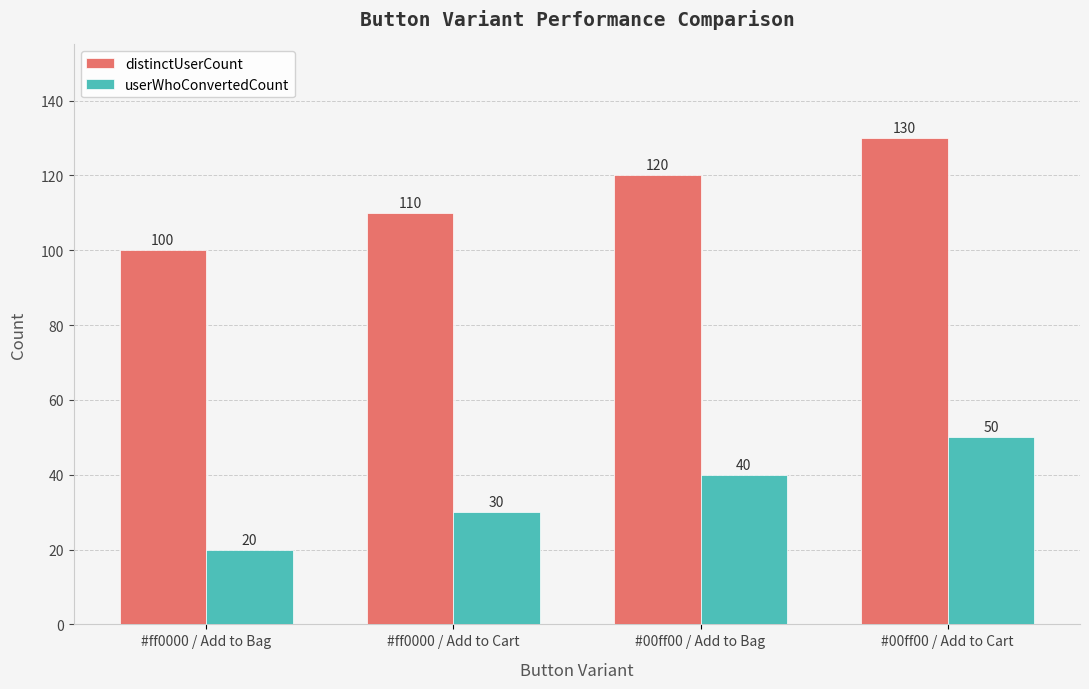

Rank the series by their maximum value, from highest to lowest.

distinctUserCount, userWhoConvertedCount